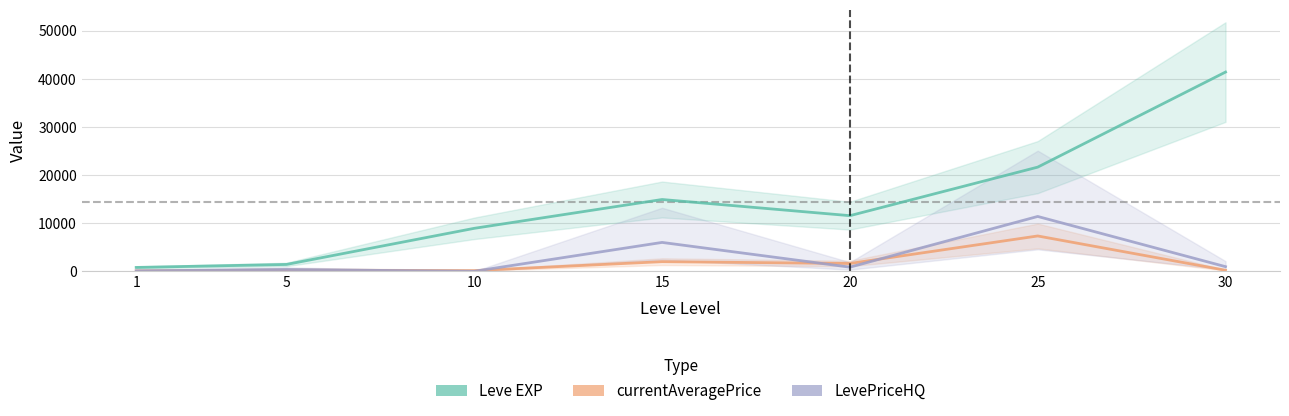

The value of Leve EXP at 25 is 21650.0. True or false?

True